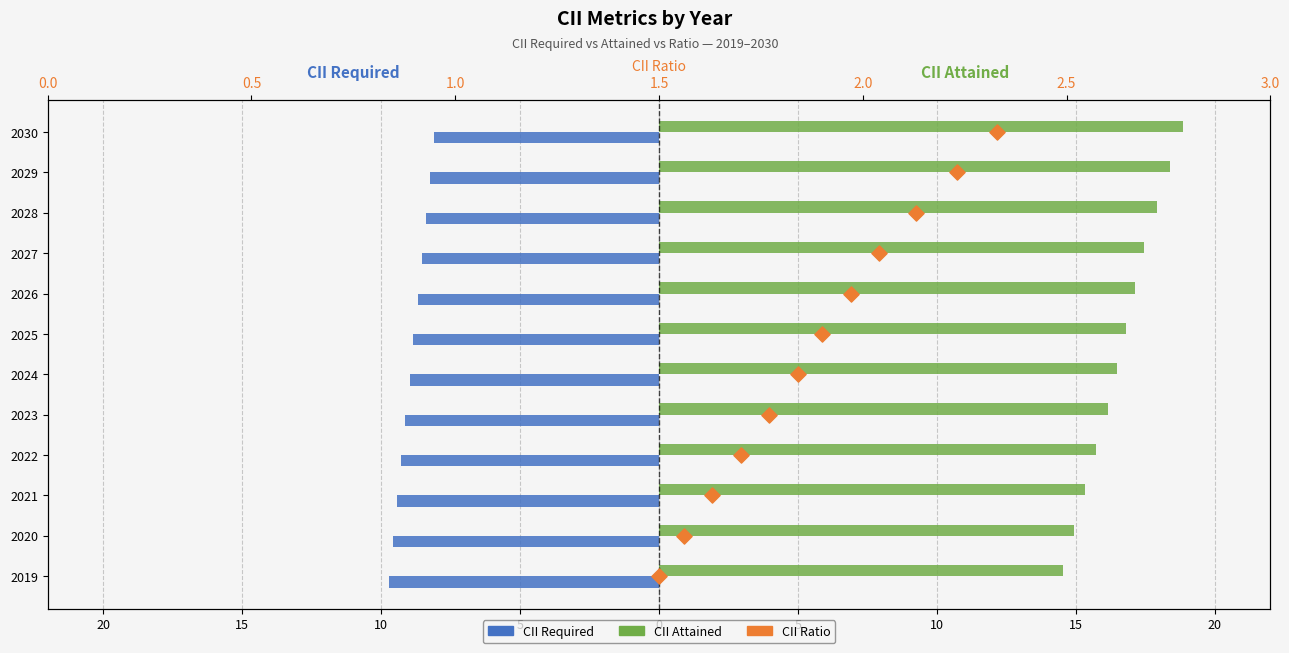

Which series contains the highest Y value?

CII Attained